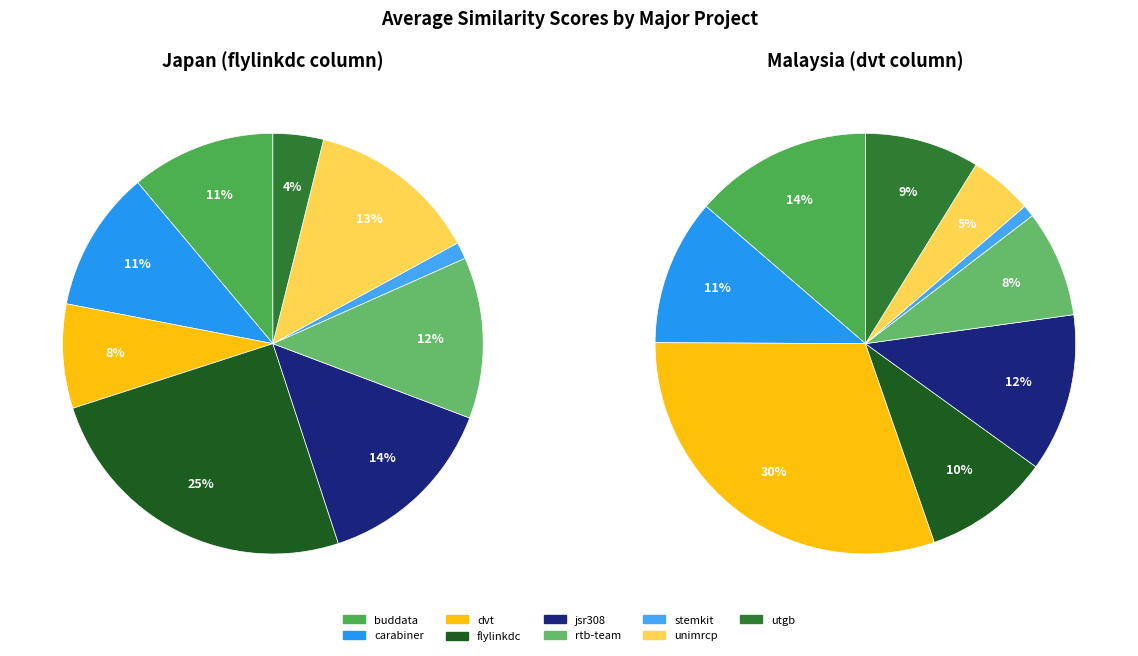

True or false: buddata-ebxml-registry.csv accounts for 25% of the total.

False